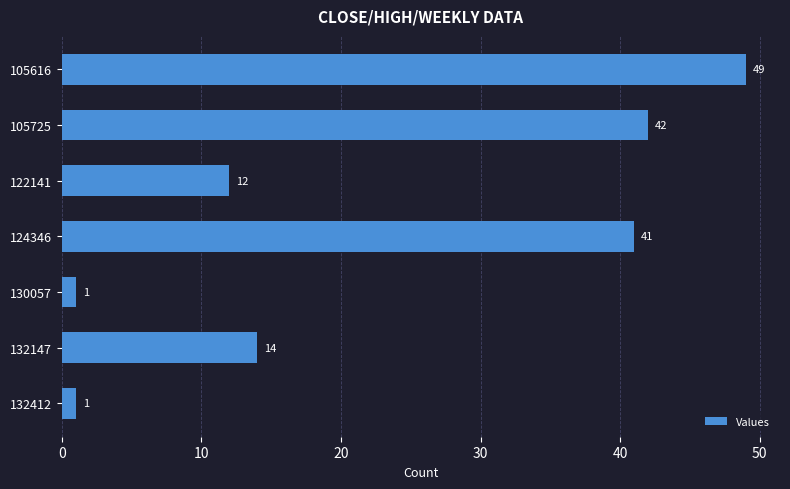

What is the change in value from 124346 to 132412?

-40